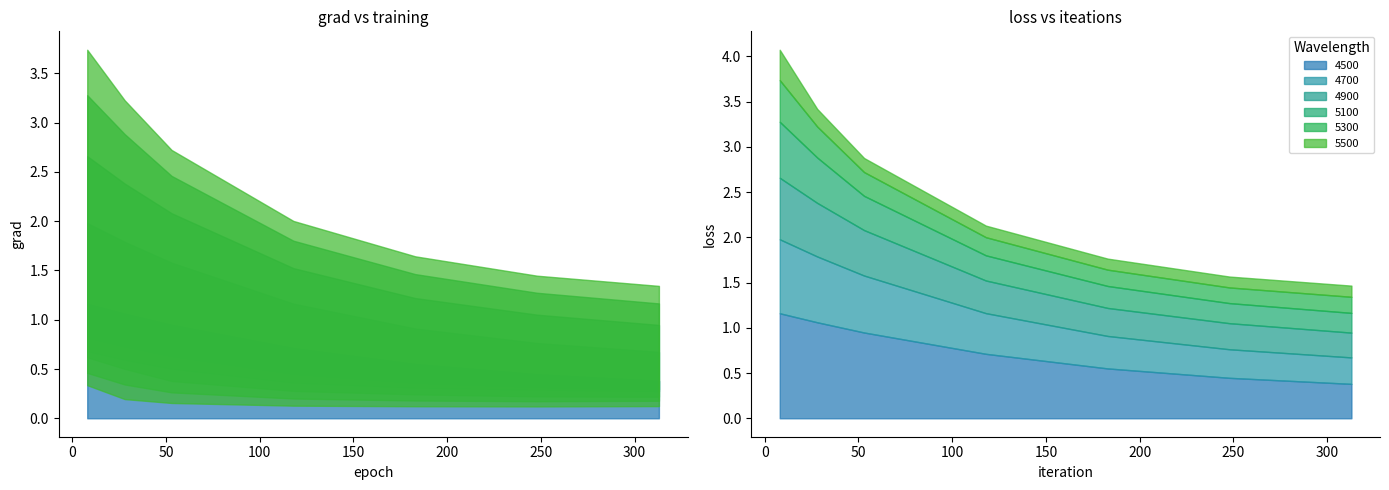

Reading left to right, transcribe all the data shown in this chart.

4500: 1.2	1.1	0.9	0.7	0.6	0.4	0.4
4700: 0.8	0.7	0.6	0.4	0.4	0.3	0.3
4900: 0.7	0.6	0.5	0.4	0.3	0.3	0.3
5100: 0.6	0.5	0.4	0.3	0.2	0.2	0.2
5300: 0.5	0.3	0.3	0.2	0.2	0.2	0.2
5500: 0.3	0.2	0.2	0.1	0.1	0.1	0.1